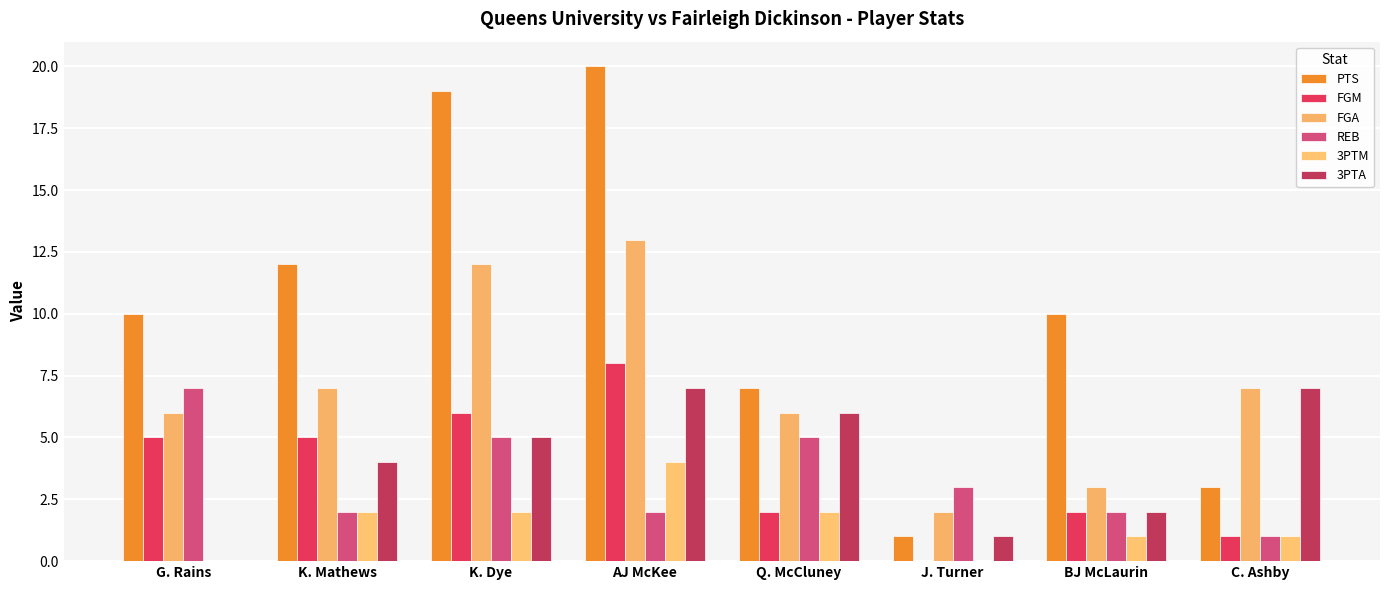

Reading right to left, transcribe all the data shown in this chart.

PTS: 3	10	1	7	20	19	12	10
FGM: 1	2	0	2	8	6	5	5
FGA: 7	3	2	6	13	12	7	6
REB: 1	2	3	5	2	5	2	7
3PTM: 1	1	0	2	4	2	2	0
3PTA: 7	2	1	6	7	5	4	0